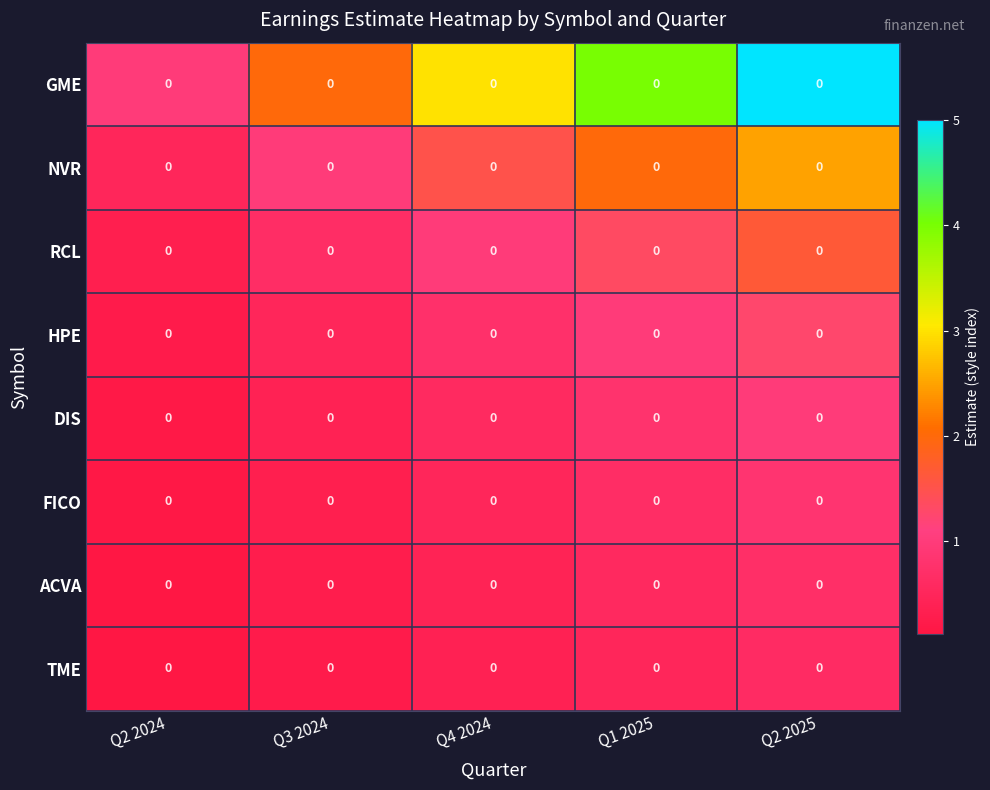

Reading left to right, what are all the values shown in this chart?

row_0: Q2 2024=1.0	Q3 2024=2.0	Q4 2024=3.0	Q1 2025=4.0	Q2 2025=5.0
row_1: Q2 2024=0.5	Q3 2024=1.0	Q4 2024=1.5	Q1 2025=2.0	Q2 2025=2.5
row_2: Q2 2024=0.3	Q3 2024=0.7	Q4 2024=1.0	Q1 2025=1.3	Q2 2025=1.7
row_3: Q2 2024=0.2	Q3 2024=0.5	Q4 2024=0.8	Q1 2025=1.0	Q2 2025=1.2
row_4: Q2 2024=0.2	Q3 2024=0.4	Q4 2024=0.6	Q1 2025=0.8	Q2 2025=1.0
row_5: Q2 2024=0.2	Q3 2024=0.3	Q4 2024=0.5	Q1 2025=0.7	Q2 2025=0.8
row_6: Q2 2024=0.1	Q3 2024=0.3	Q4 2024=0.4	Q1 2025=0.6	Q2 2025=0.7
row_7: Q2 2024=0.1	Q3 2024=0.2	Q4 2024=0.4	Q1 2025=0.5	Q2 2025=0.6